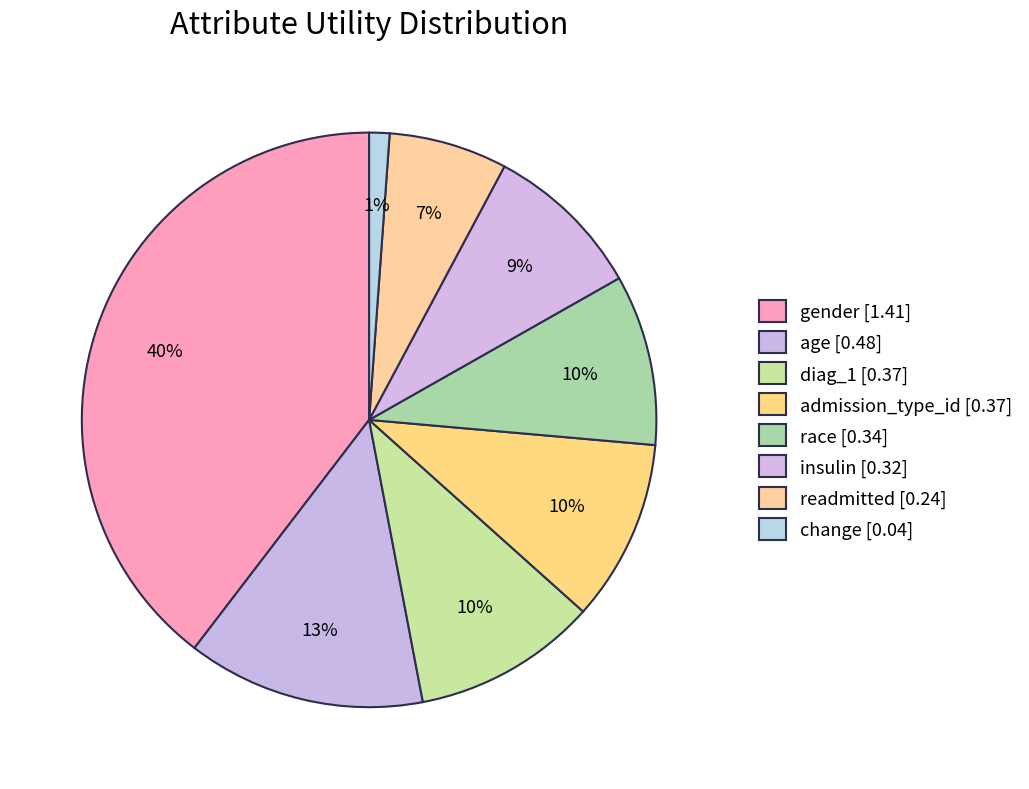

How many slices are in this pie chart?

8